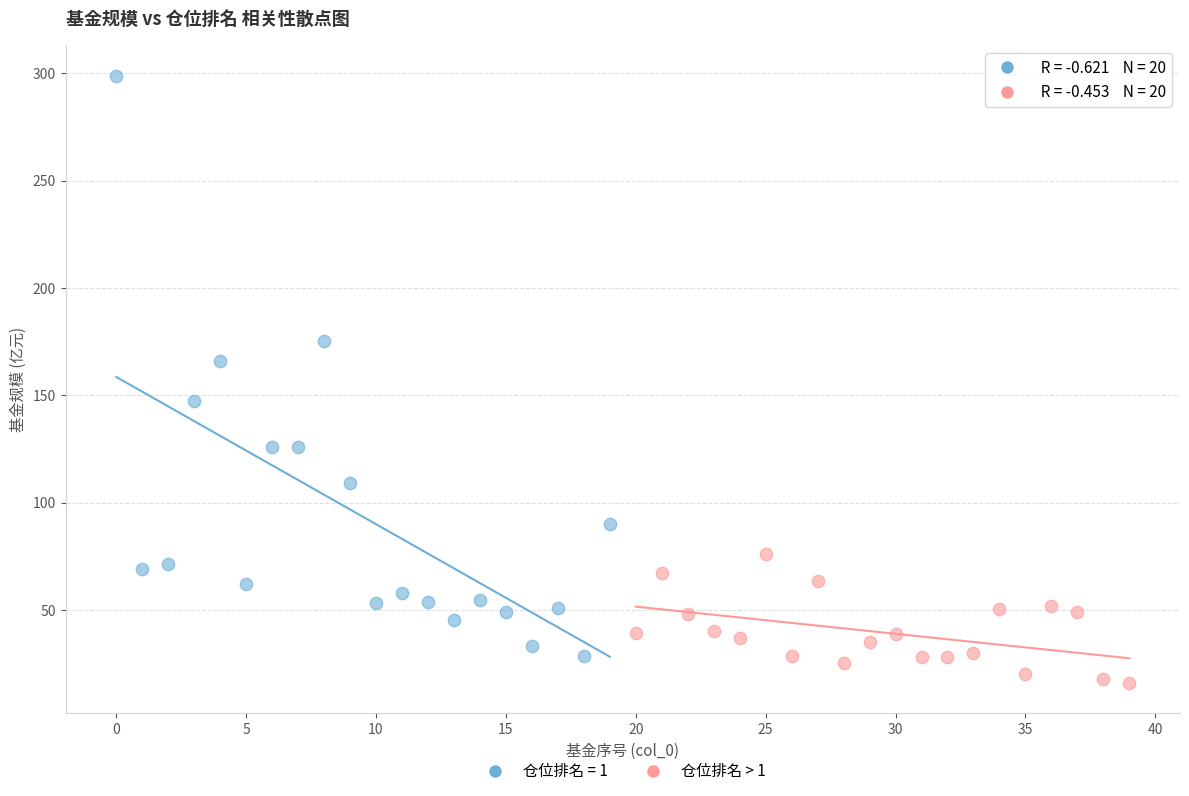

Which series has the widest spread of Y values?

仓位排名 = 1